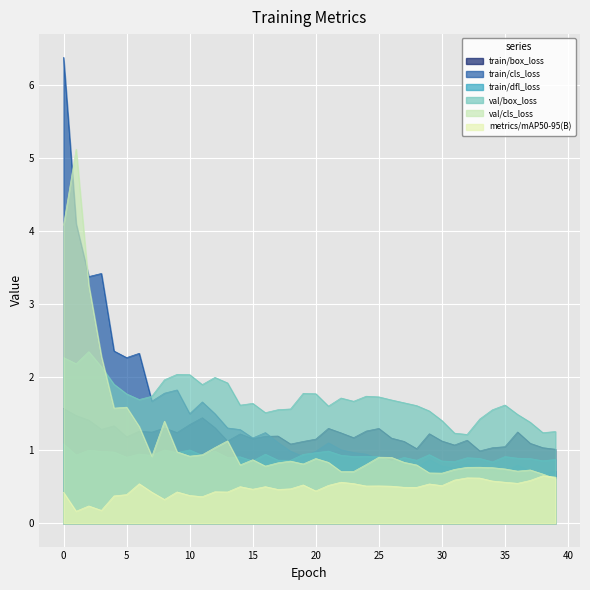

Where is the first local maximum for train/dfl_loss?

2